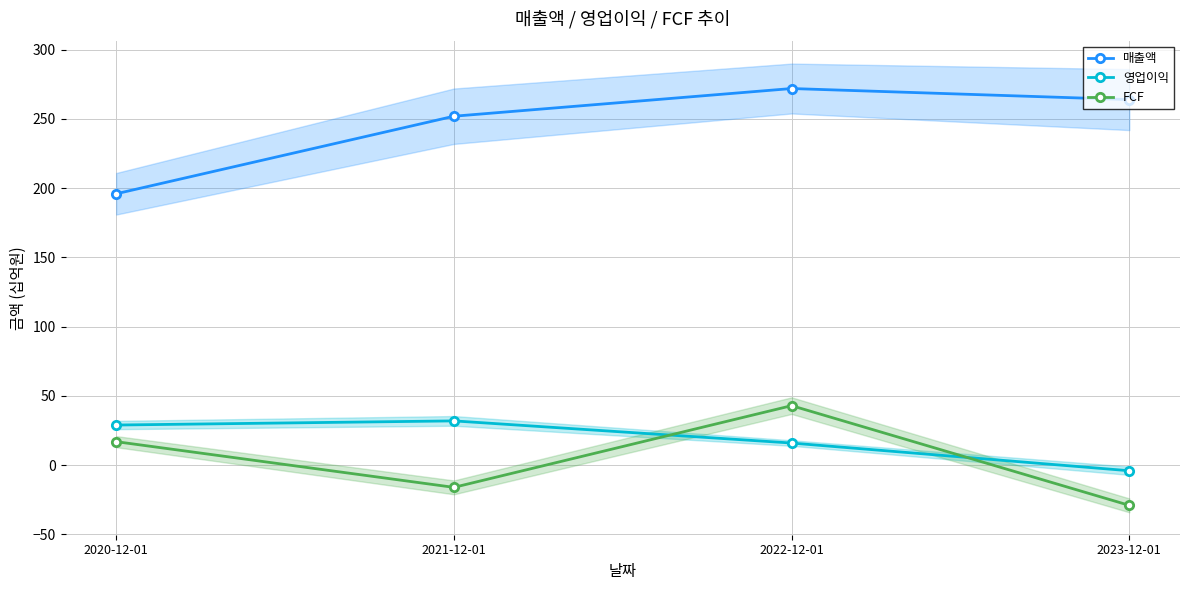

Reading left to right, what are all the values shown in this chart?

매출액: 2020-12-01=196	2021-12-01=252	2022-12-01=272	2023-12-01=264
영업이익: 2020-12-01=29	2021-12-01=32	2022-12-01=16	2023-12-01=-4
FCF: 2020-12-01=17	2021-12-01=-16	2022-12-01=43	2023-12-01=-29